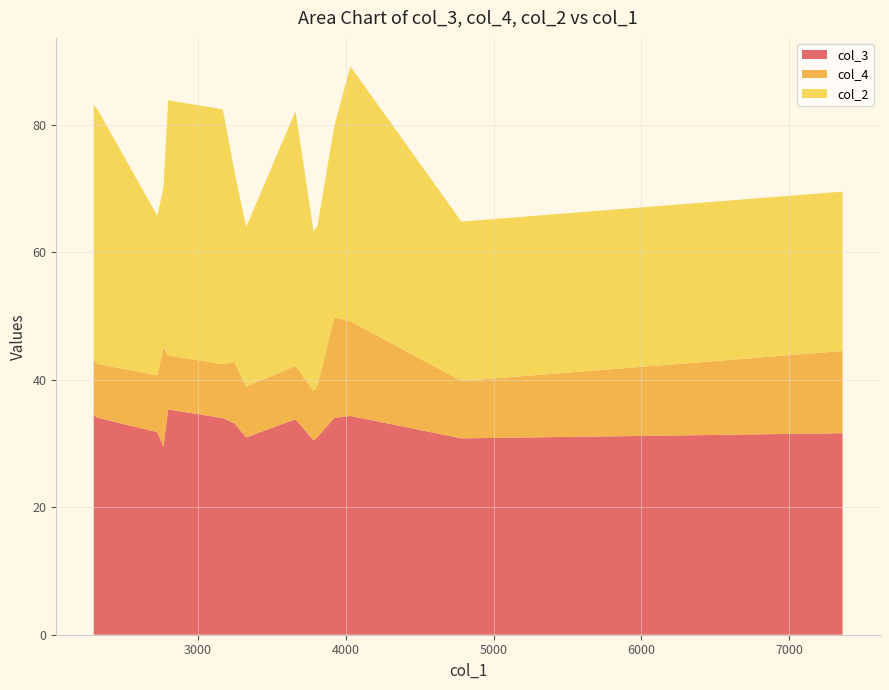

Reading left to right, transcribe all the data shown in this chart.

col_3: cheese=31.6	tortilla=30.8	beans=34.3	salsa=34.0	sauce=31.0	lettuce=30.5	chicken=33.8	beef=31.0	flour=33.2	rice=34.0	served=35.3	shredded=29.5	corn=31.8	grilled=34.0	cream=34.5
col_4: cheese=12.9	tortilla=9.0	beans=14.8	salsa=15.8	sauce=8.1	lettuce=7.8	chicken=8.3	beef=8.0	flour=9.6	rice=8.4	served=8.5	shredded=15.6	corn=8.9	grilled=8.4	cream=8.6
col_2: cheese=25.0	tortilla=25.0	beans=40.0	salsa=30.0	sauce=25.0	lettuce=25.0	chicken=40.0	beef=25.0	flour=30.0	rice=40.0	served=40.0	shredded=25.0	corn=25.0	grilled=40.0	cream=40.0